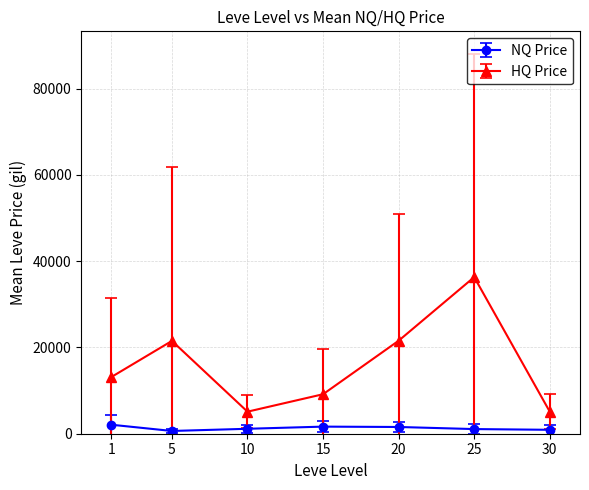

What is the total value across all series at 30?

6022.3